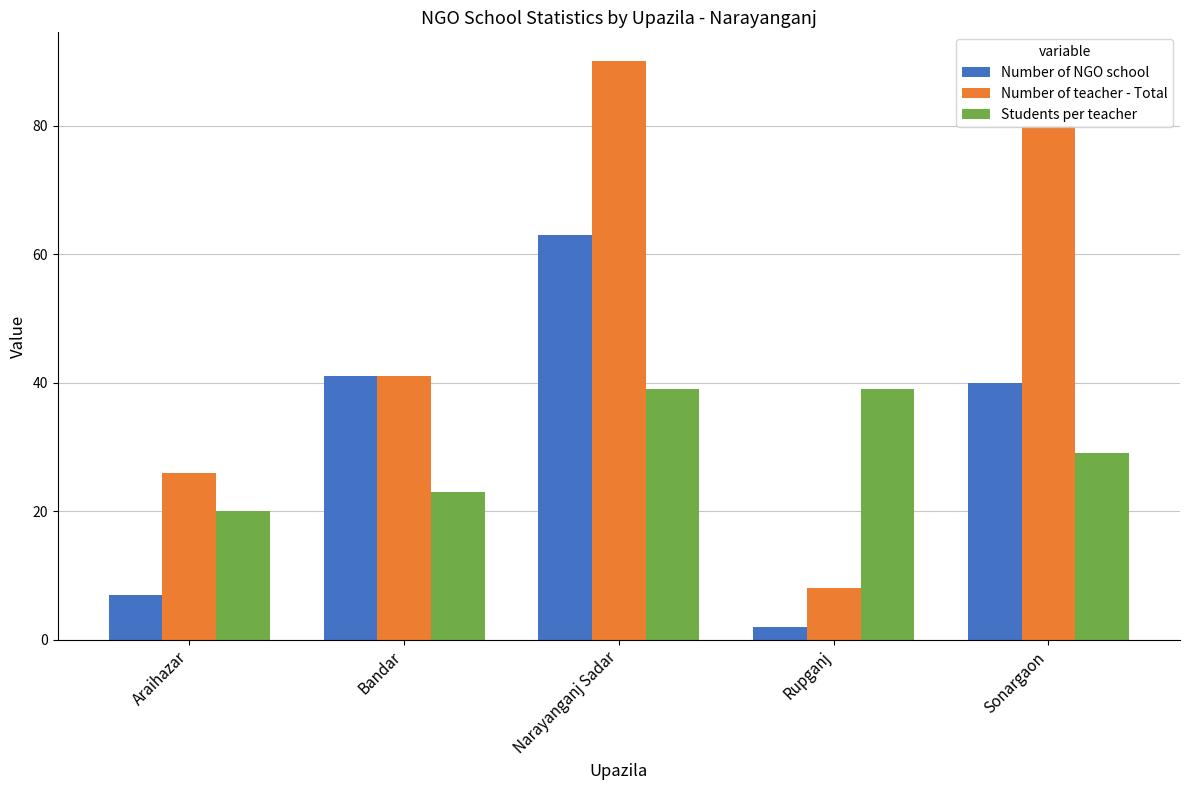

Which category has the highest value in the Number of NGO school series?

Narayanganj Sadar